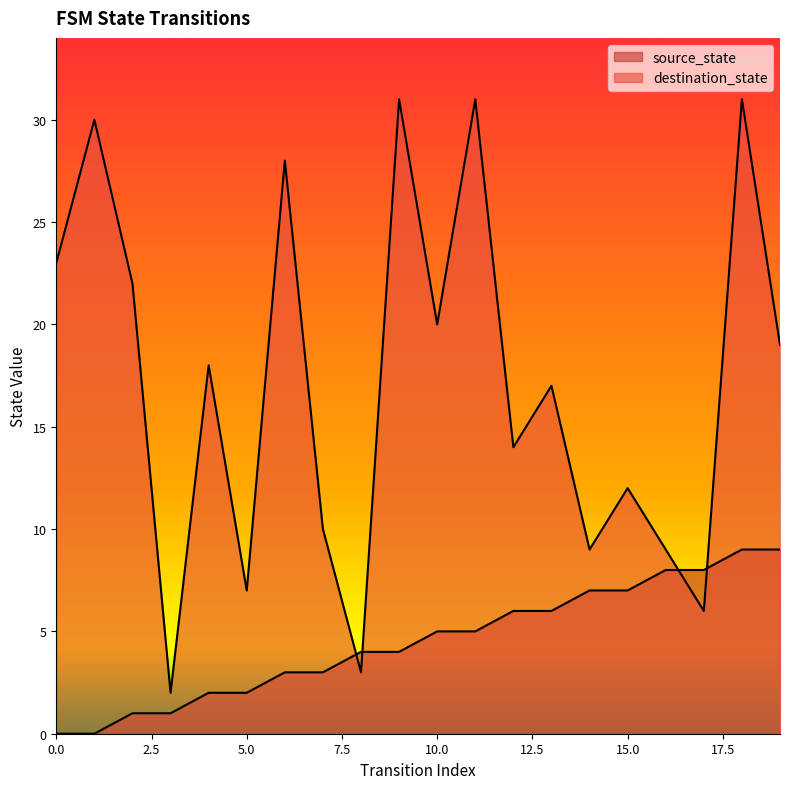

Reading right to left, what are all the values shown in this chart?

source_state: 9	9	8	8	7	7	6	6	5	5	4	4	3	3	2	2	1	1	0	0
destination_state: 19	31	6	9	12	9	17	14	31	20	31	3	10	28	7	18	2	22	30	23